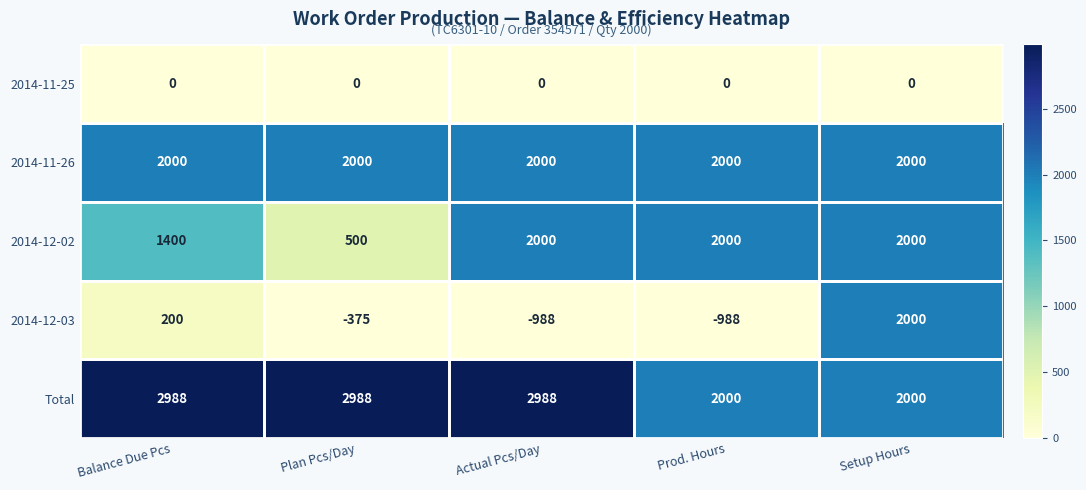

The value of 2014-11-26 at Plan Pcs/Day is 1369. True or false?

False